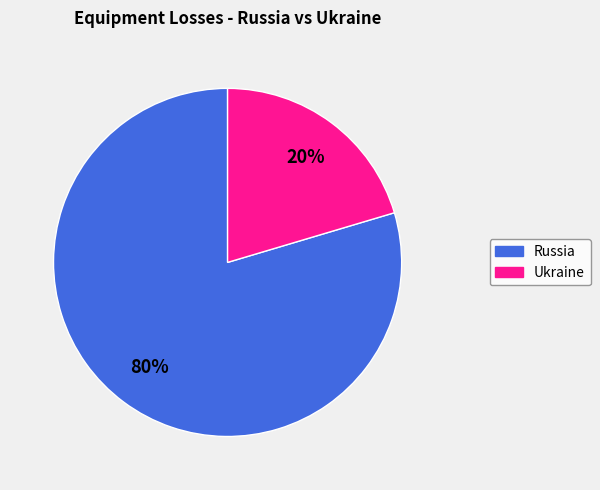

To the nearest percent, what is the combined percentage of Russia and Ukraine?

100%